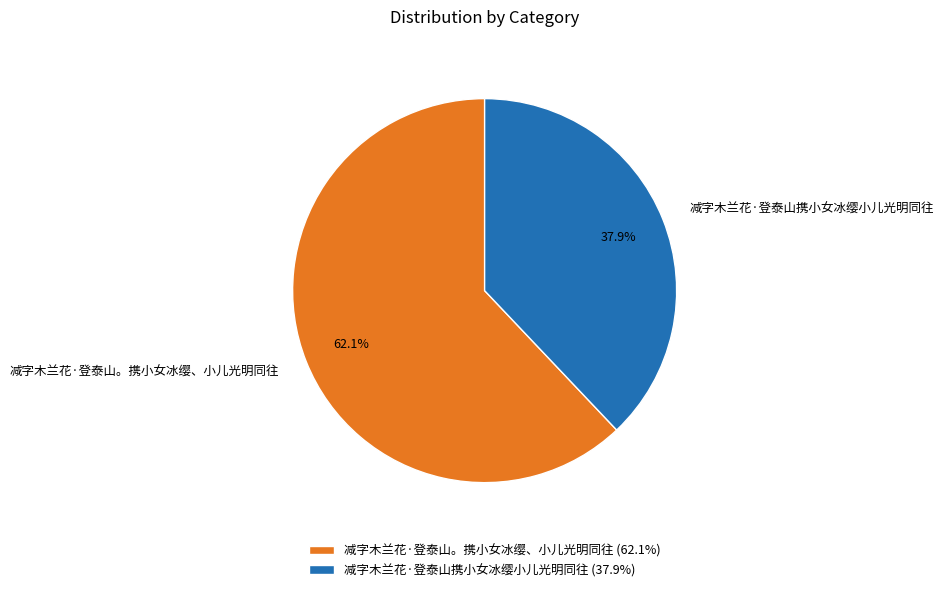

The 减字木兰花·登泰山携小女冰缨小儿光明同往 slice represents 53% of the pie. True or false?

False